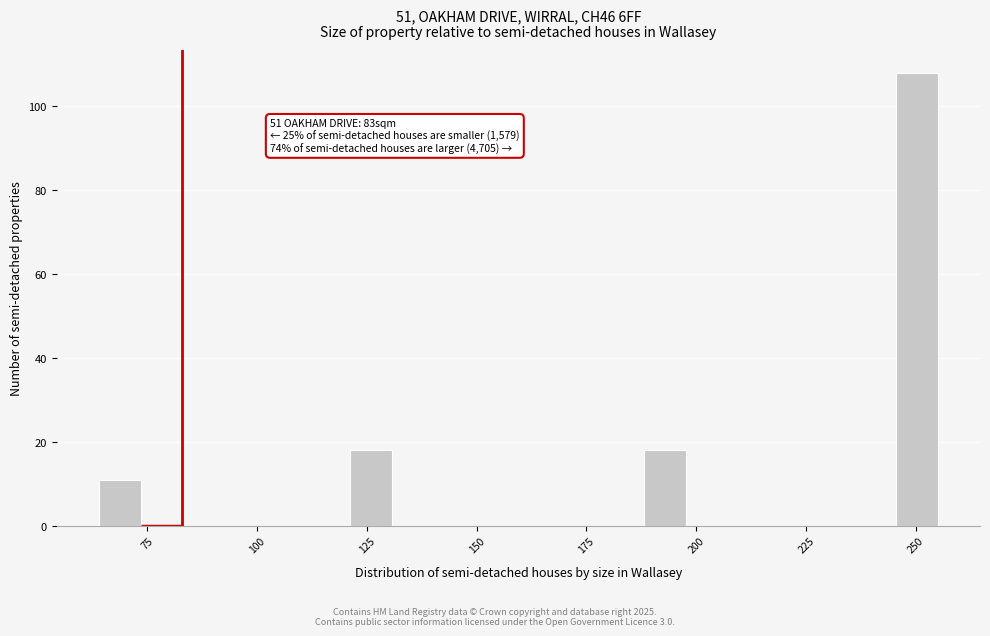

Around what value on the x-axis is the tallest bar? Give the approximate position of its centre, as read against the axis.

250